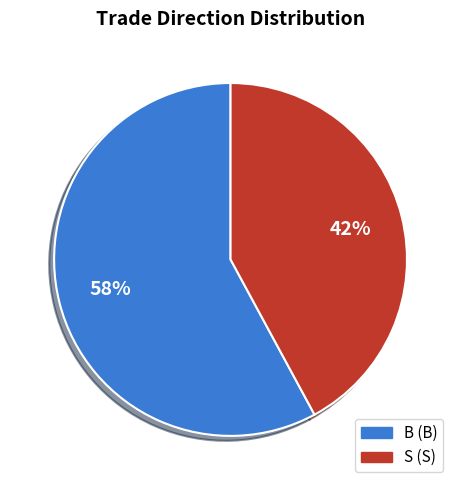

What is the majority slice?

B